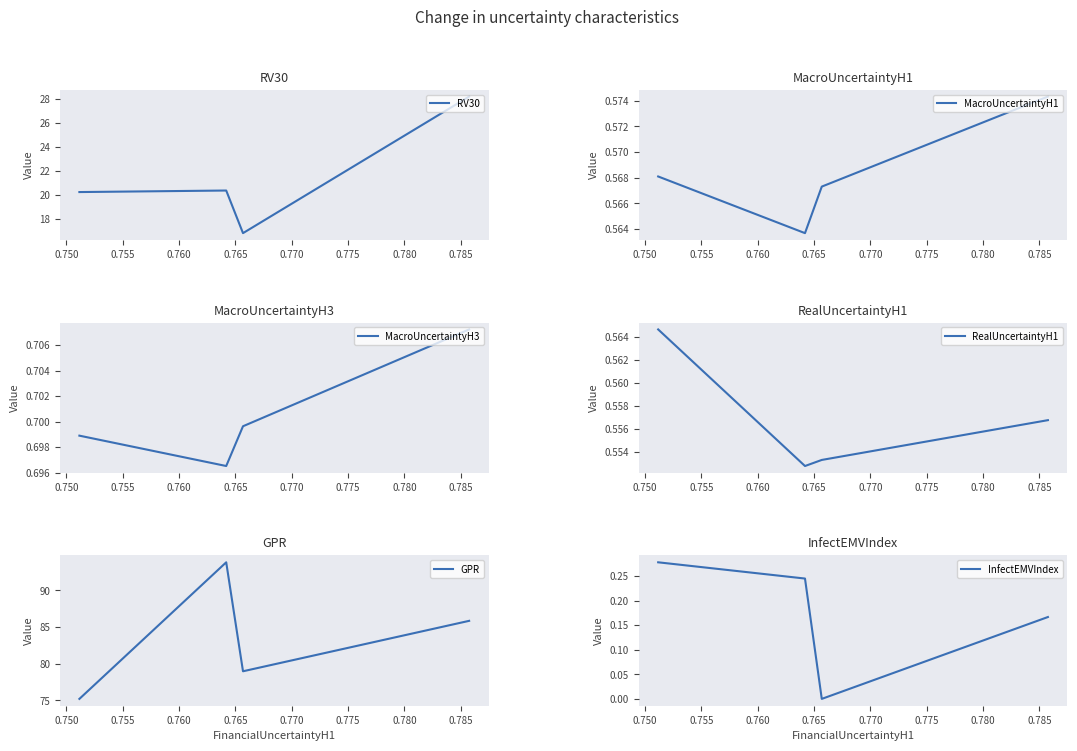

What is the total value across all series at 0.760?

97.5